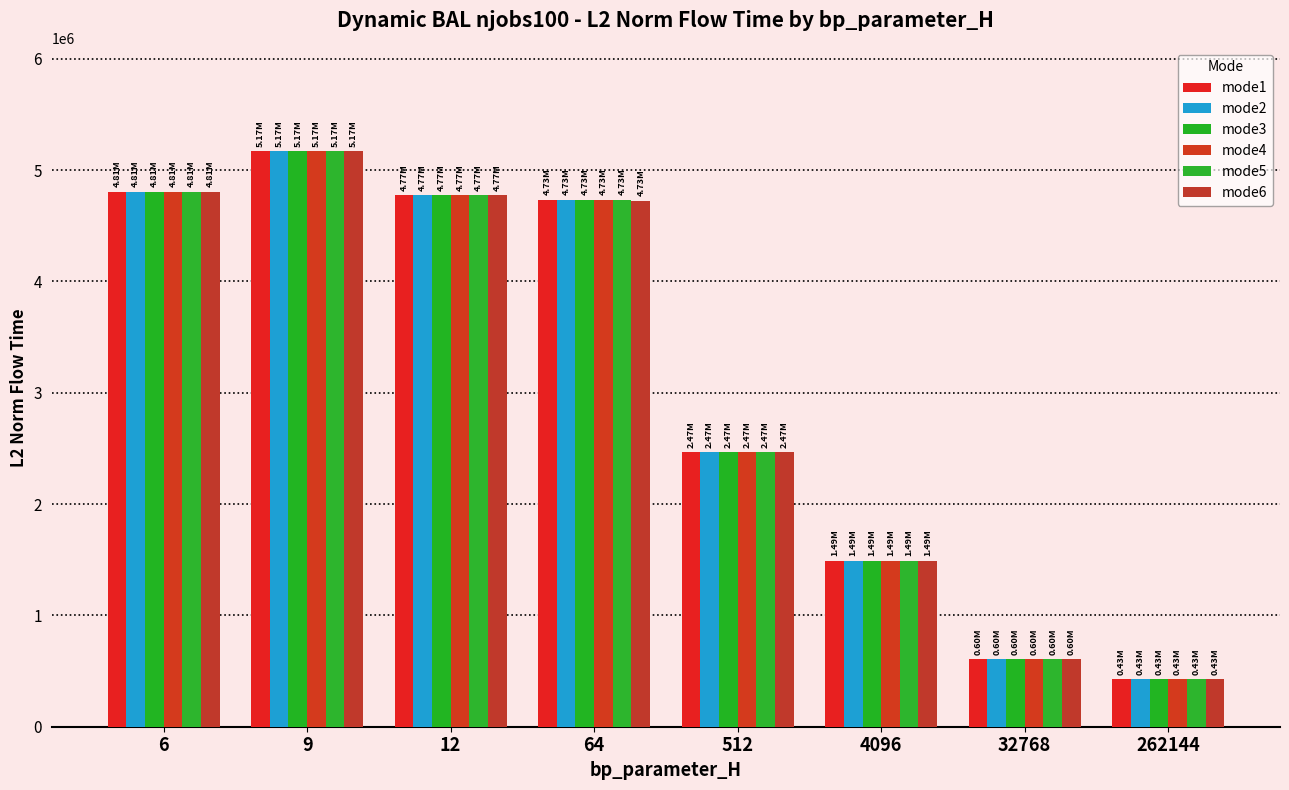

Where is mode3 nearest to the value 2797204?

512